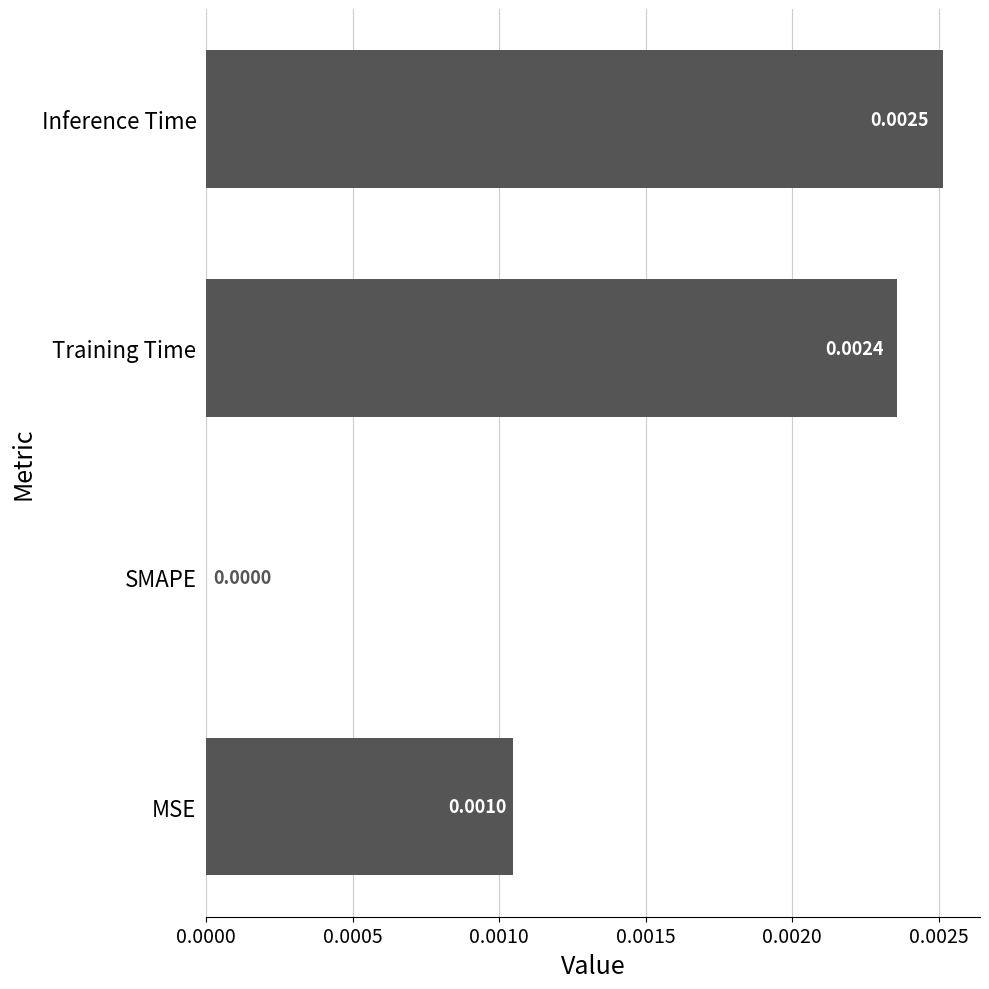

At which label is the value closest to 0?

SMAPE